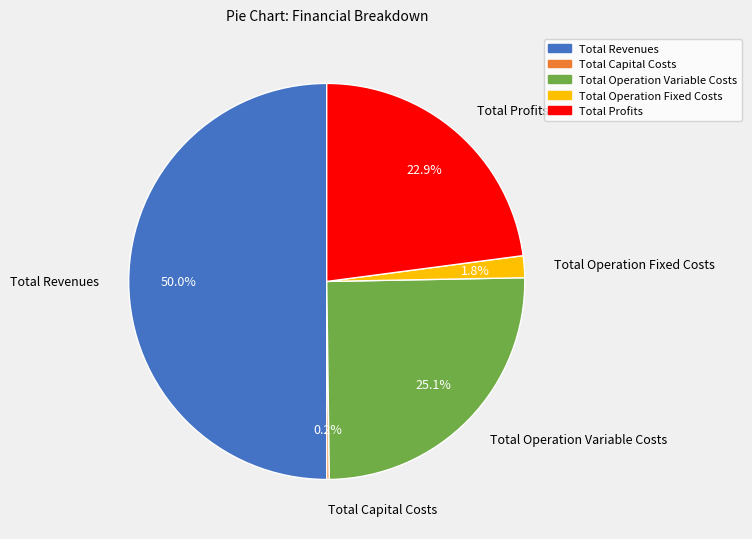

Does Total Profits represent more than half of the total?

No